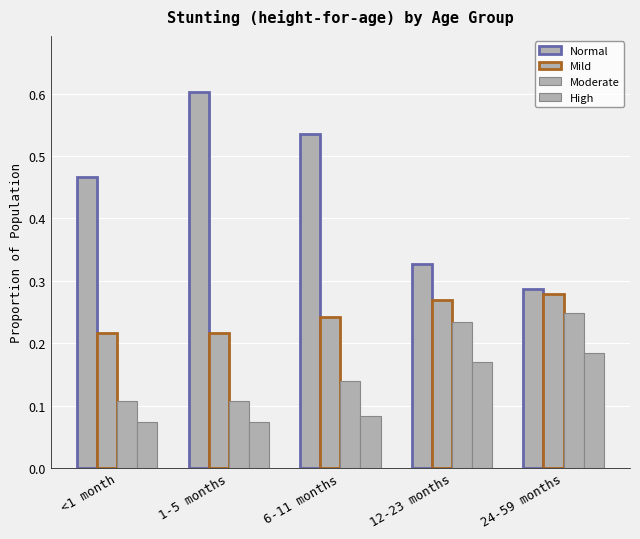

What is the difference between the maximum and minimum values in the Mild series?

0.1